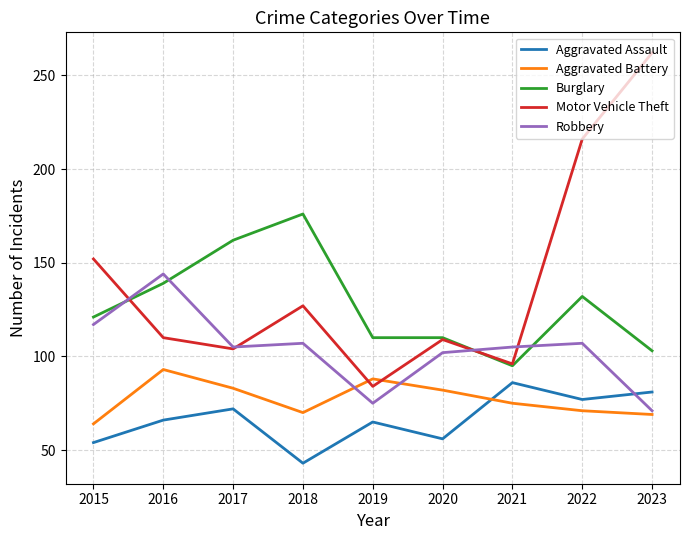

Which series has the widest spread of values?

Motor Vehicle Theft